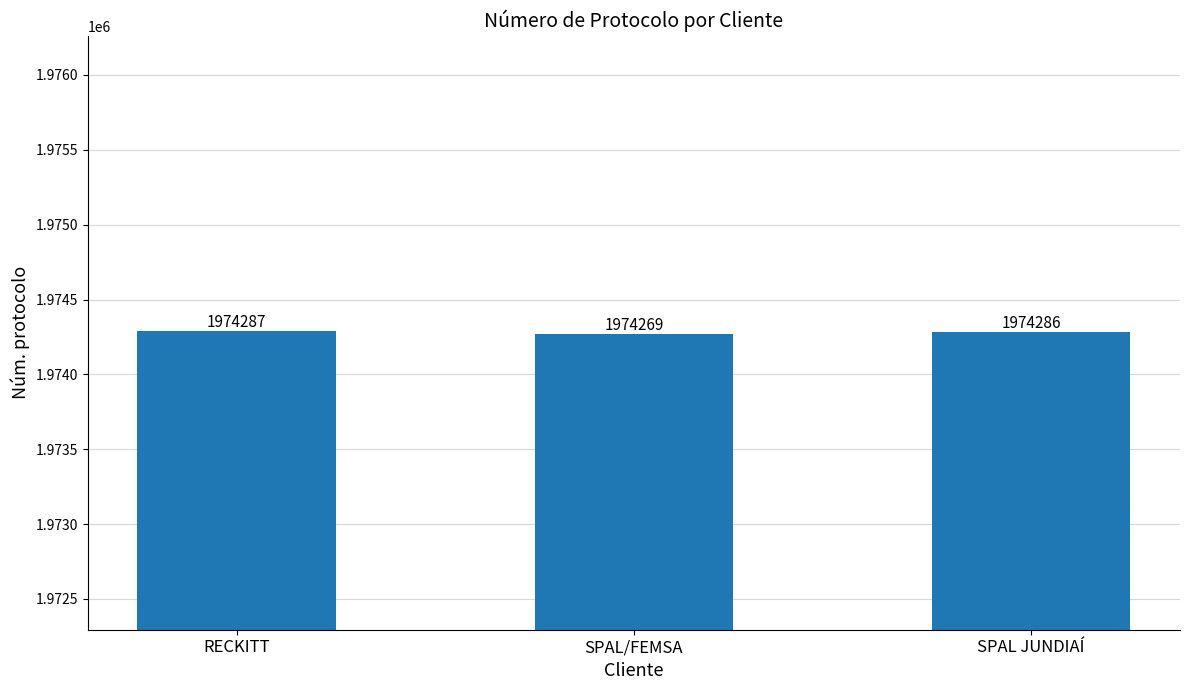

Rank the categories by value from highest to lowest.

RECKITT, SPAL JUNDIAÍ, SPAL/FEMSA